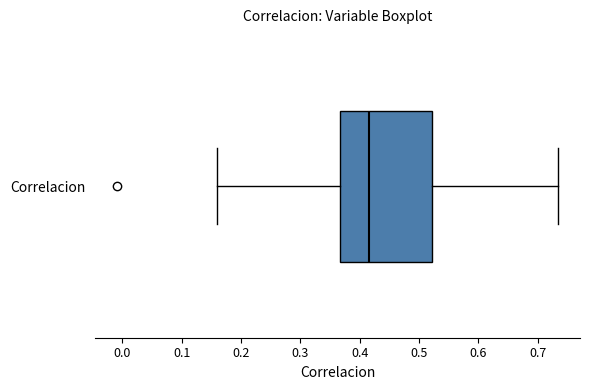

Where is the left edge of the box for Correlacion on the x-axis? The values are not printed on the chart, so give them approximately, as read against the axis.

0.37